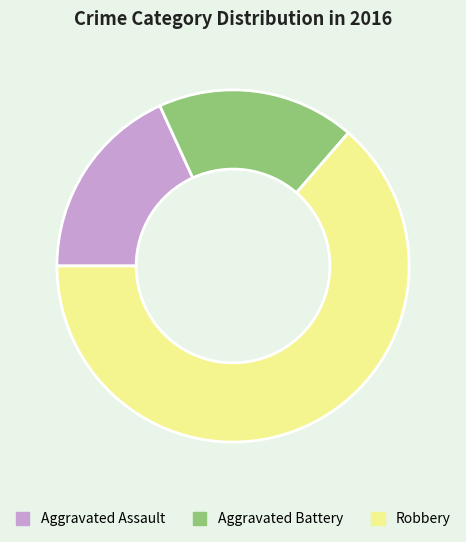

The Robbery slice represents 64% of the pie. True or false?

True